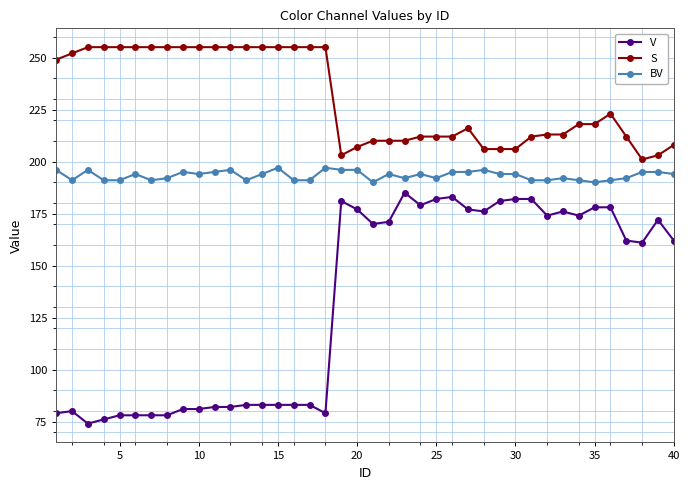

What is the maximum value for BV?

197